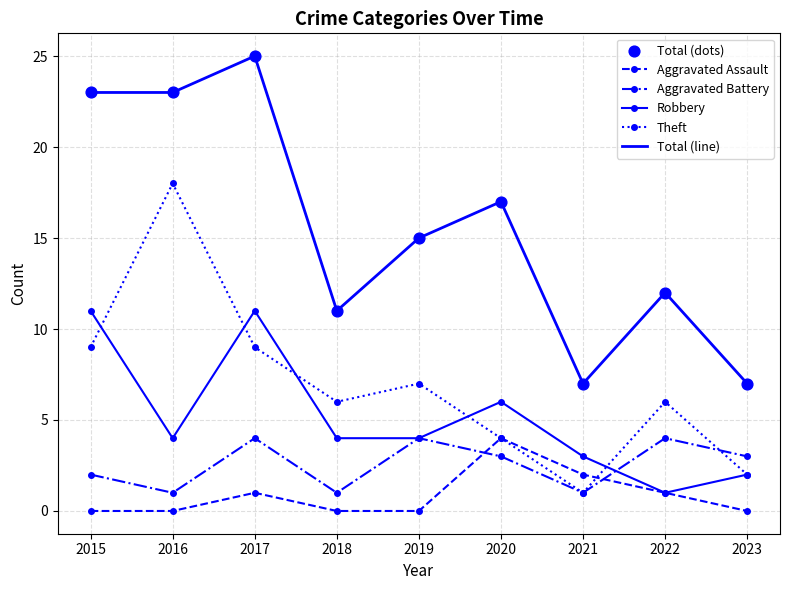

At which category is the sum across all series the highest?

2017